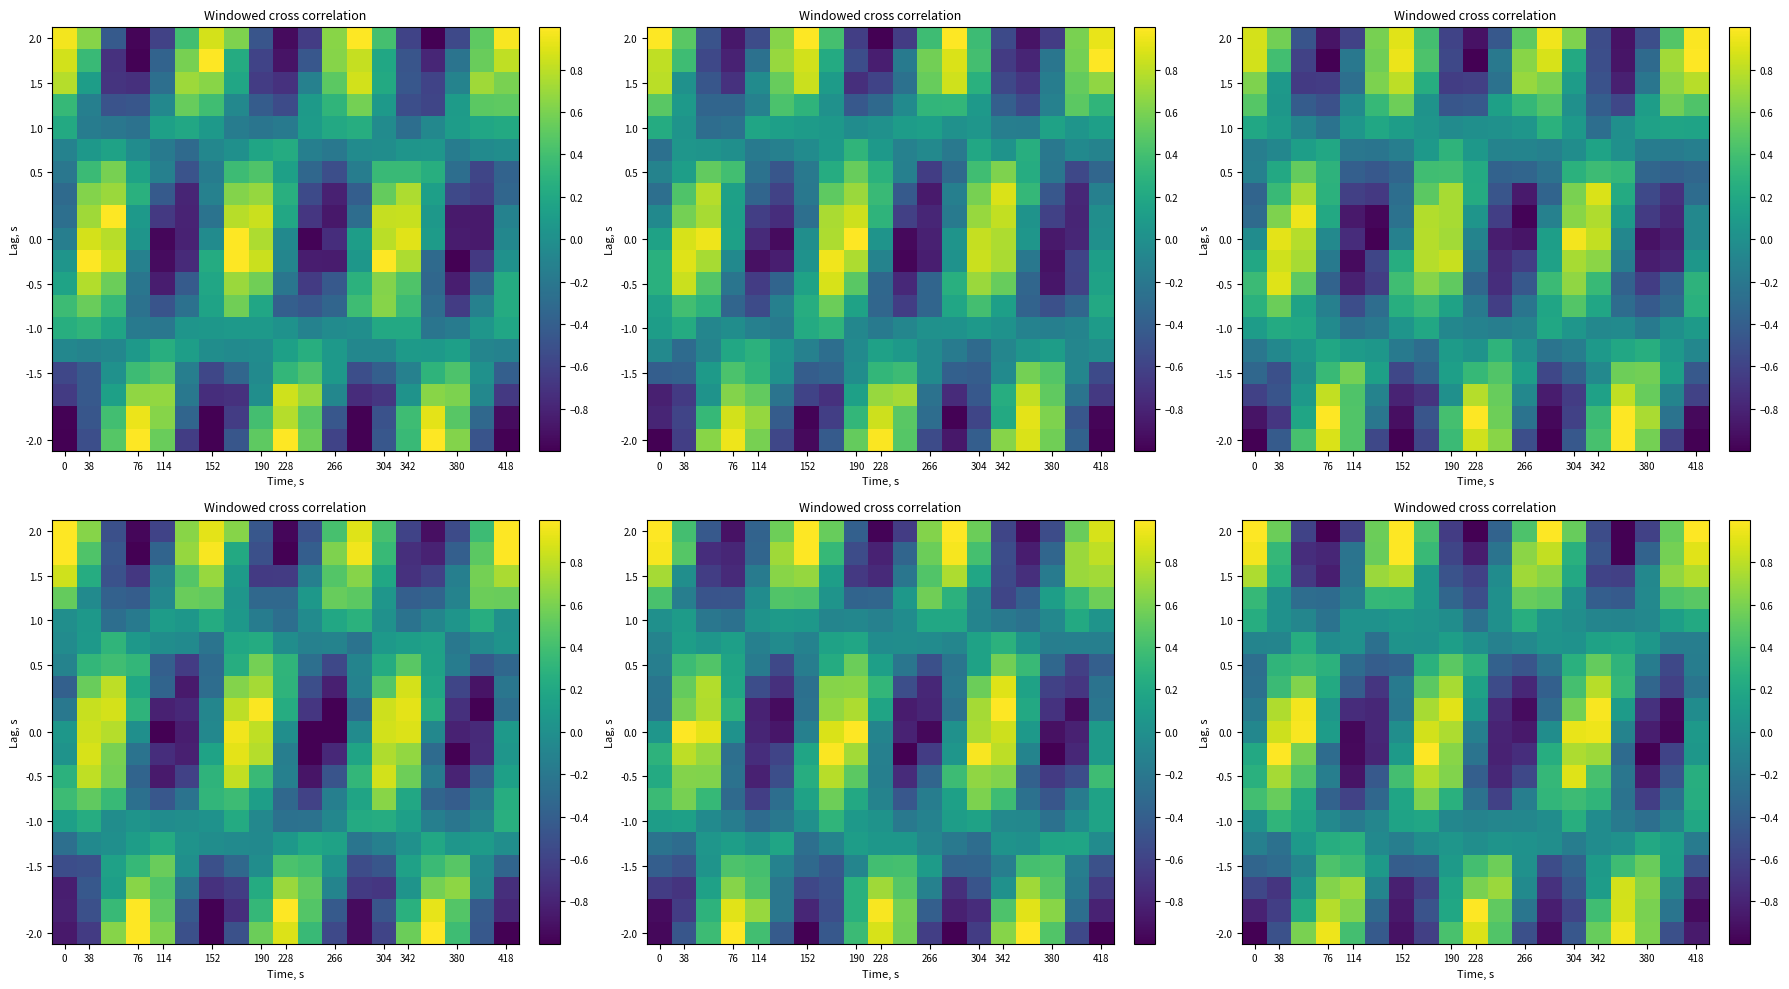

What is the difference between the second highest and second lowest values in the 2.0 series?

2.0